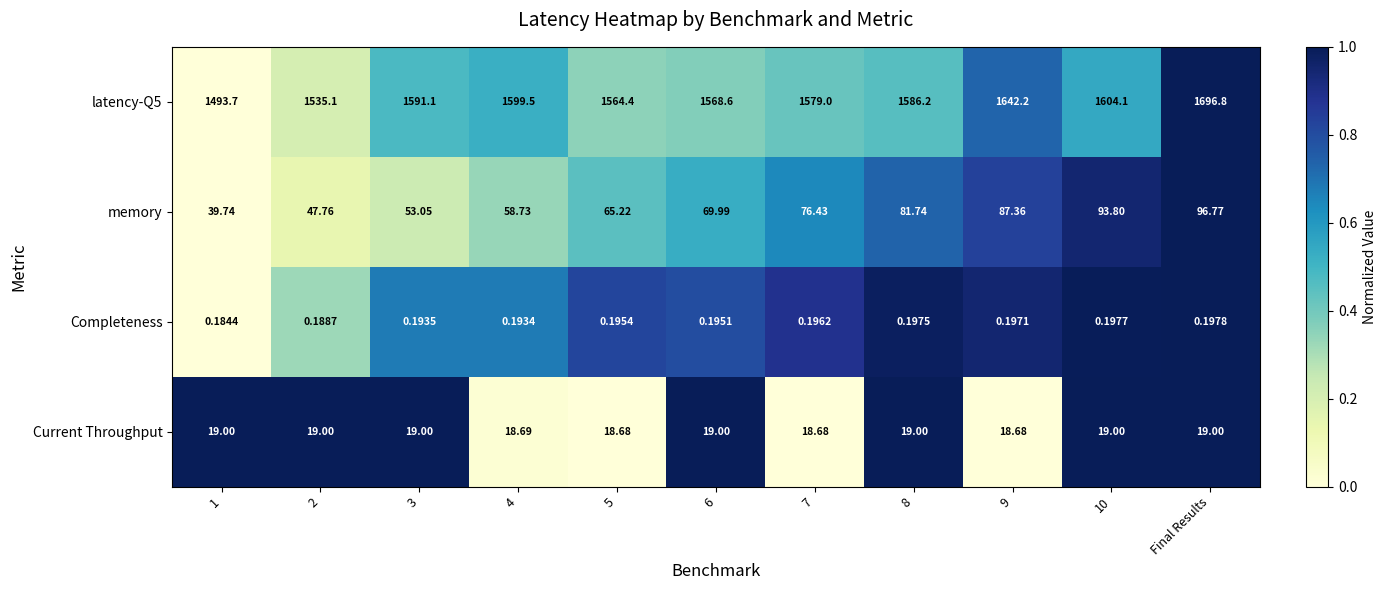

Is the value of latency-Q5 at 7 greater than the value of memory at 10?

Yes